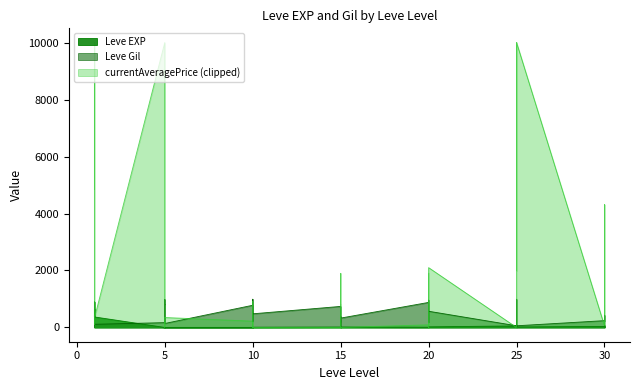

What is the average value of the Leve Gil series?

424